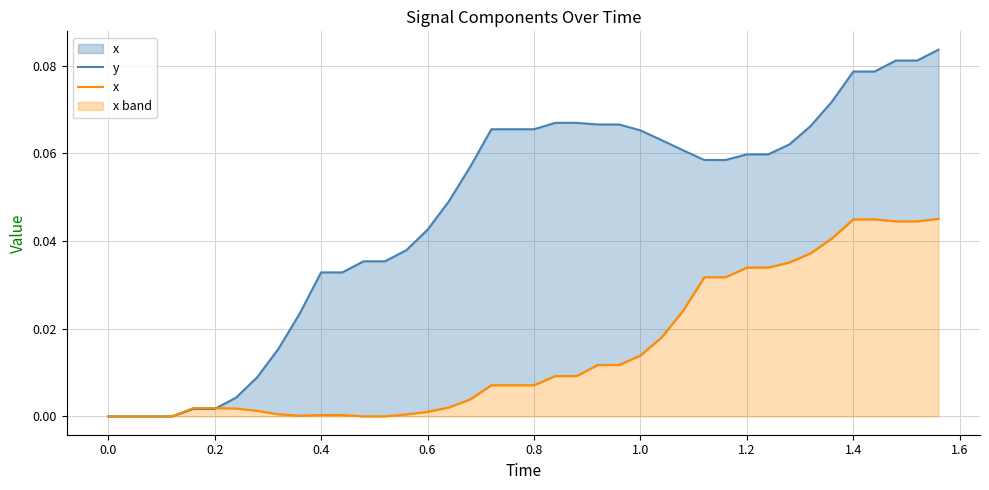

How many values in the x series exceed 0?

36